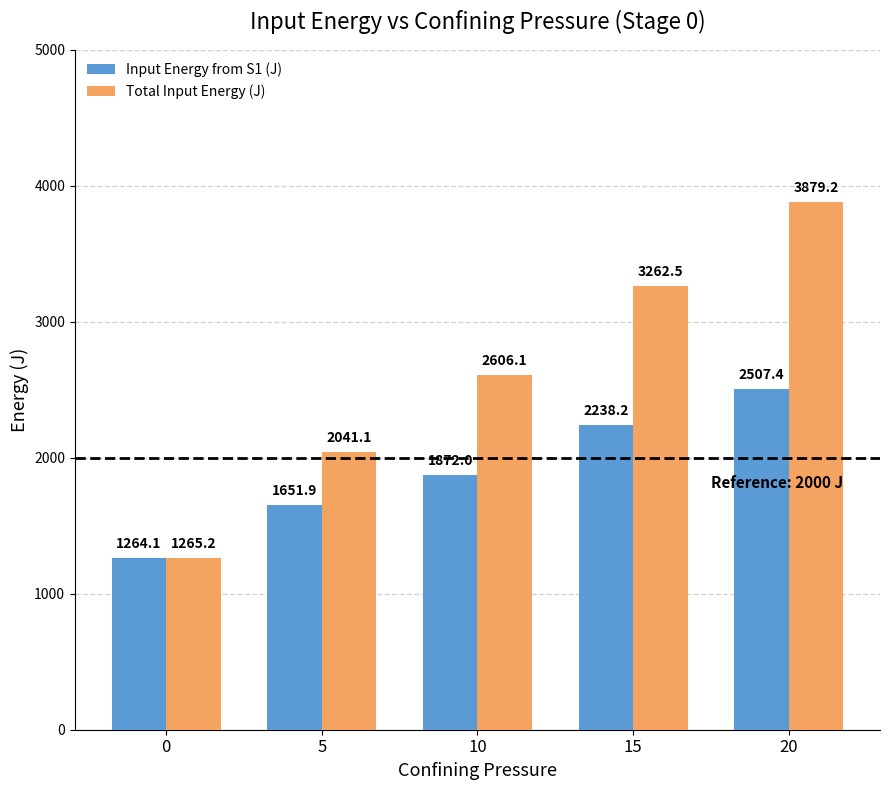

How many data points does each series have?

5